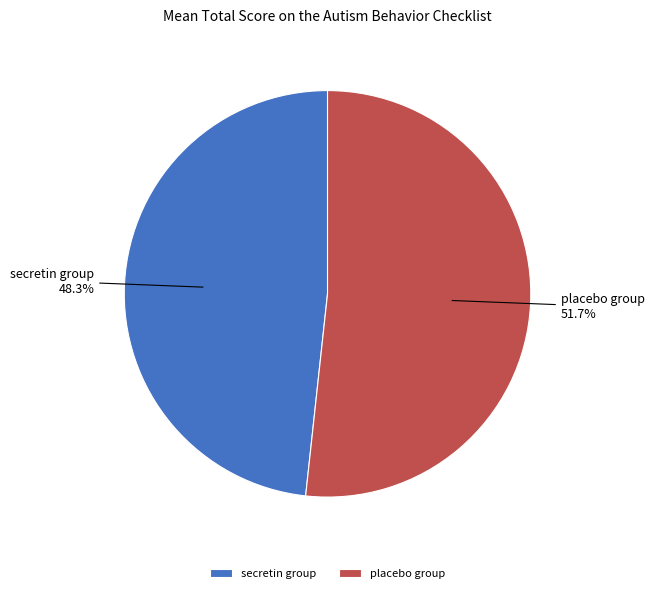

Is it true that placebo group is 52% of the pie?

True